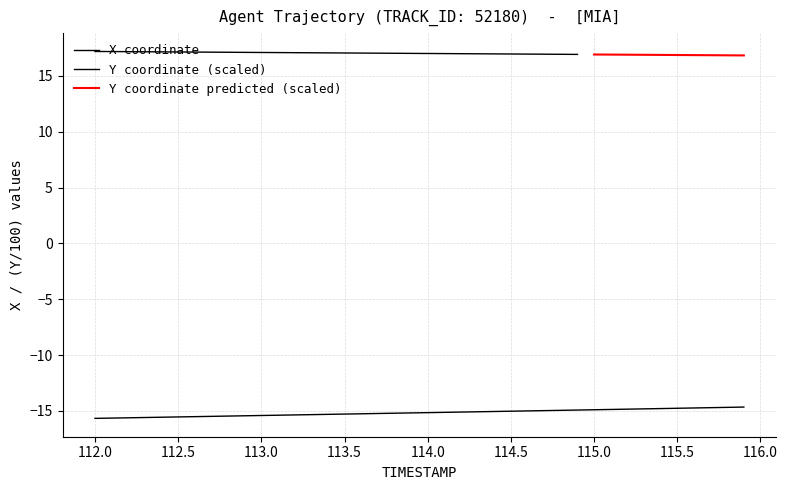

What is the difference between the maximum and minimum values?

1.0